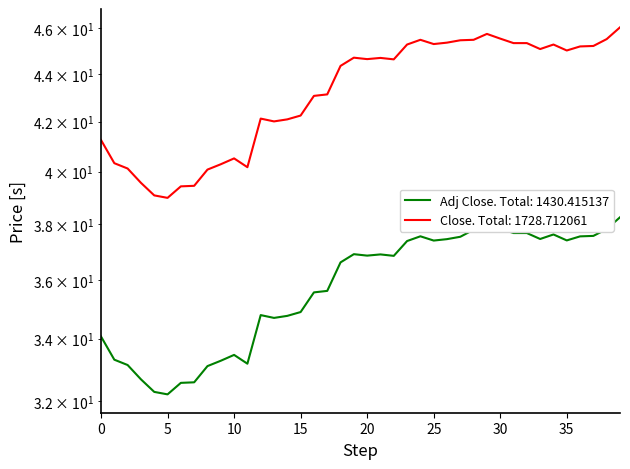

At which category does Close reach its first local peak?

10